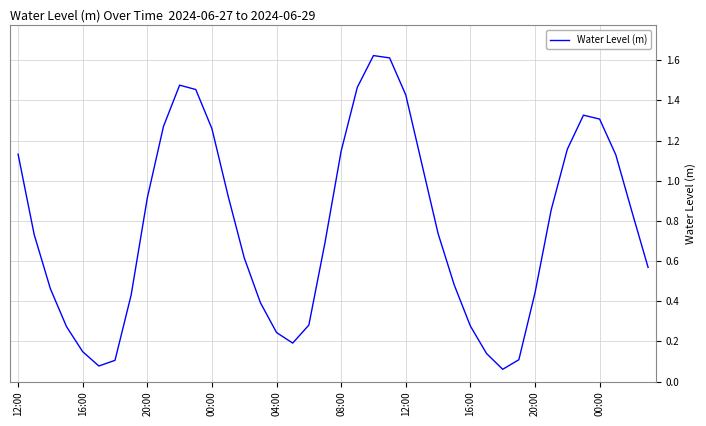

Does the chart display data point markers on the line(s)?

No